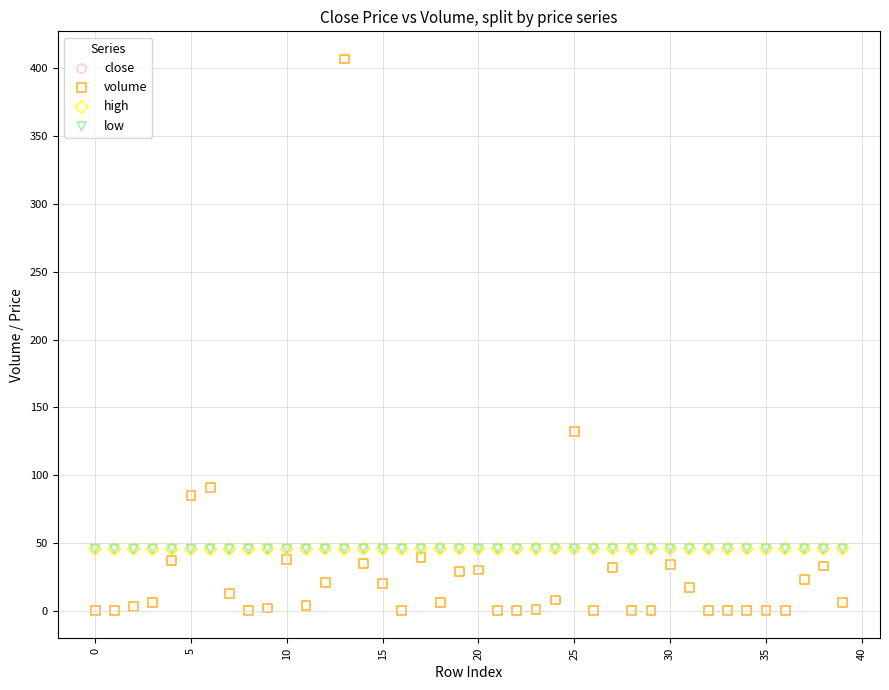

What are all the series names shown in the legend?

close, volume, high, low